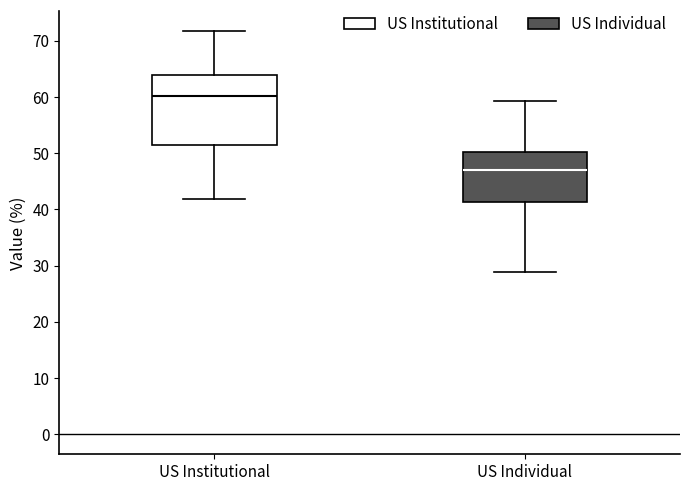

Which box is the tallest, from its lower edge to its upper edge?

US Institutional